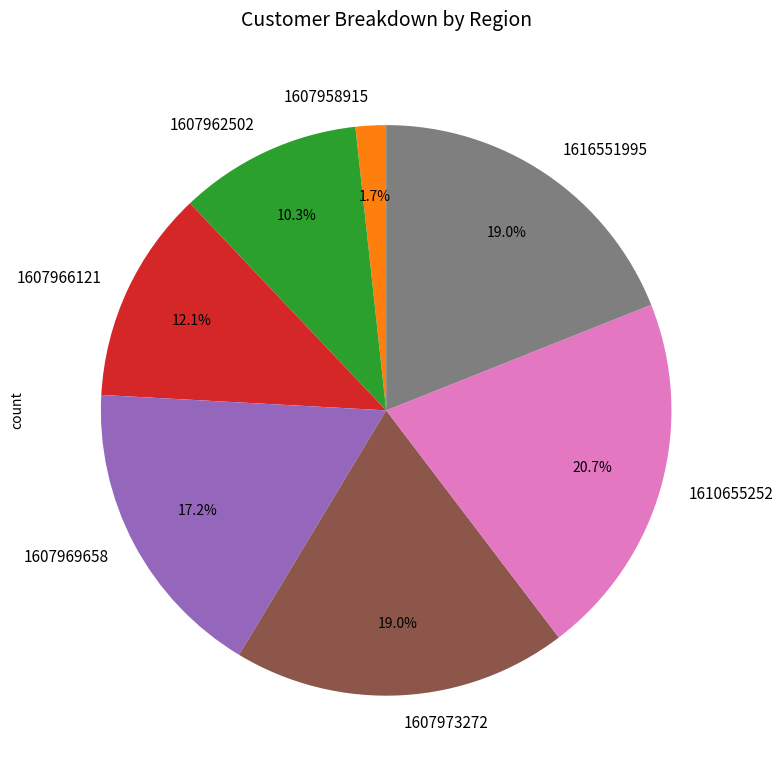

Combined, do 1607966121 and 1607969658 account for over 50%?

No